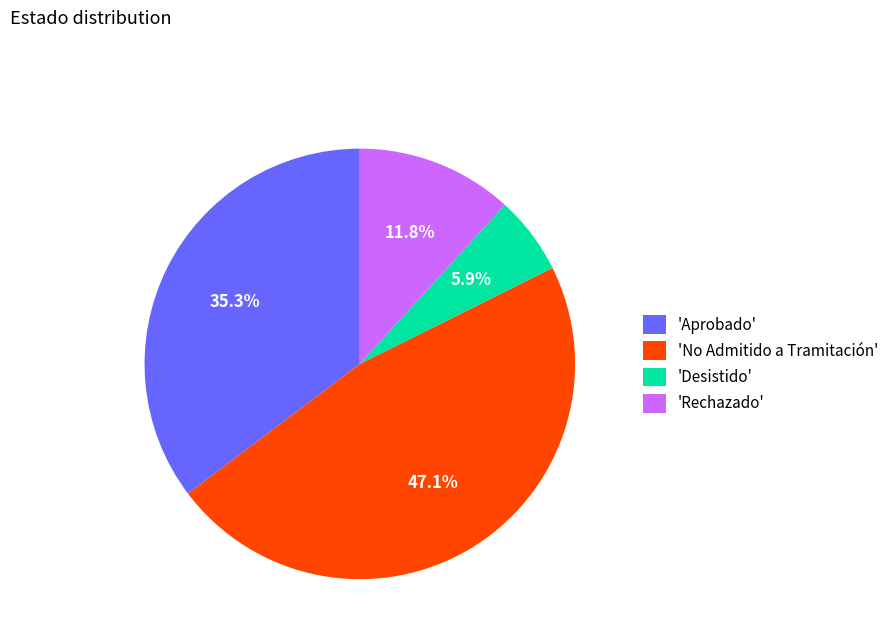

Rank the categories by value from lowest to highest.

'Desistido', 'Rechazado', 'Aprobado', 'No Admitido a Tramitación'